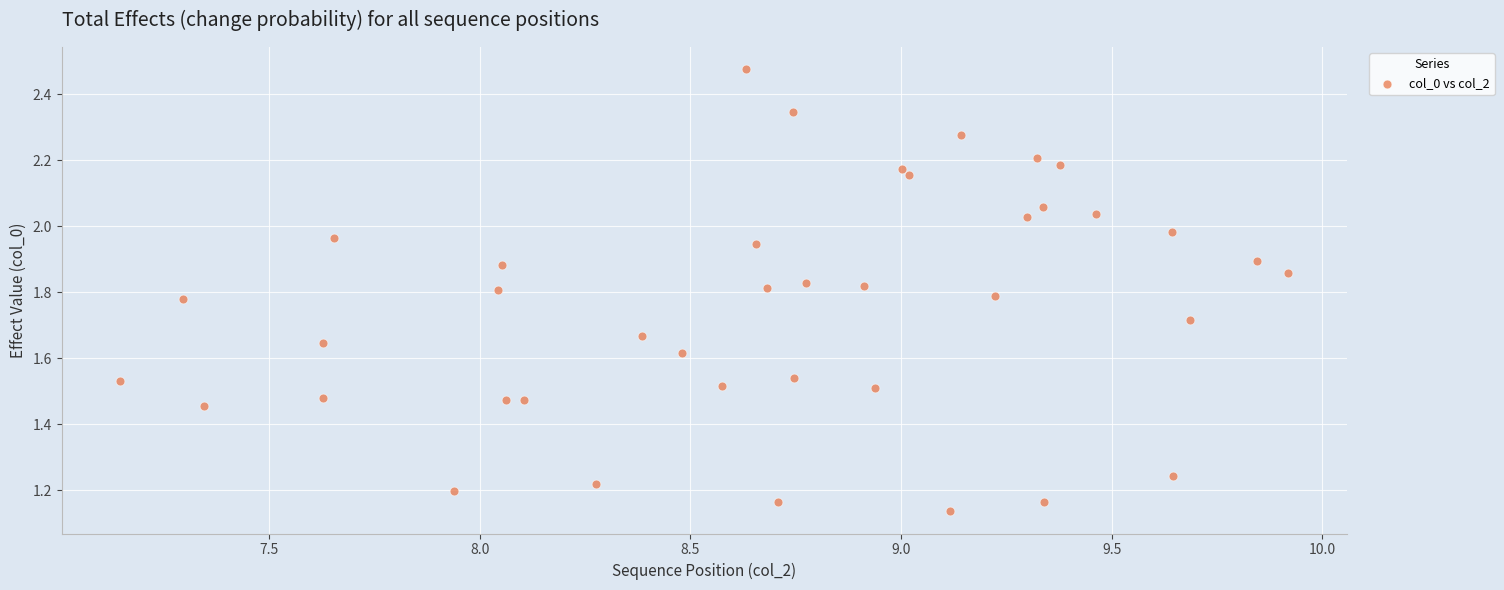

What is the range of X values (max minus min)?

2.8